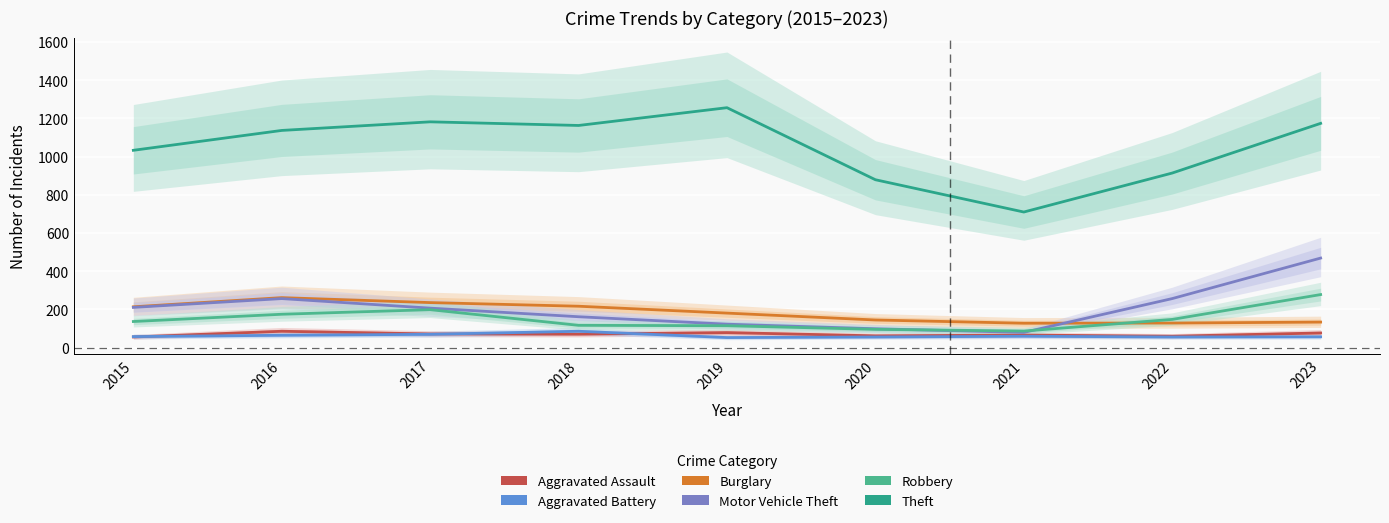

Rank the categories by Burglary value from highest to lowest.

2016, 2017, 2018, 2015, 2019, 2020, 2023, 2022, 2021